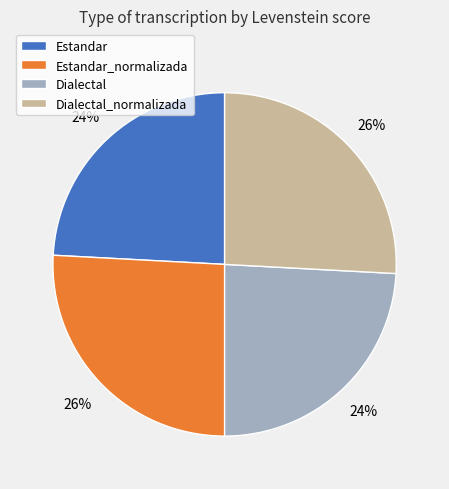

To the nearest percent, what percentage of the pie is Dialectal_normalizada?

26%